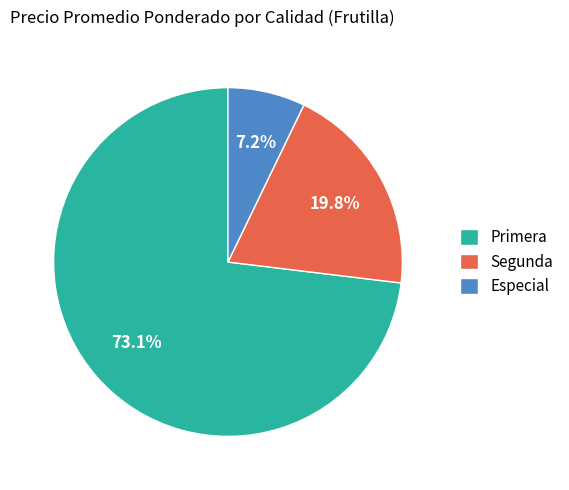

Which slice is the largest?

Primera